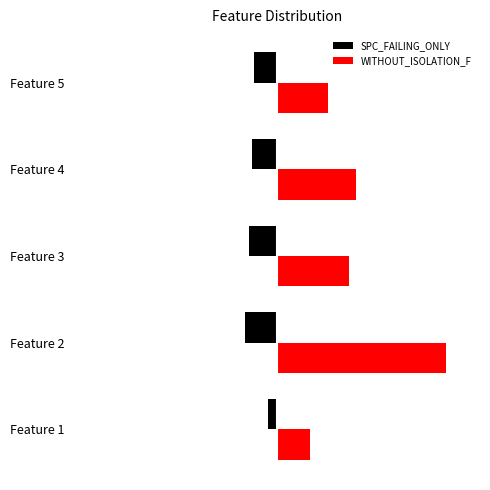

What are all the series names shown in the legend?

SPC_FAILING_ONLY, WITHOUT_ISOLATION_F